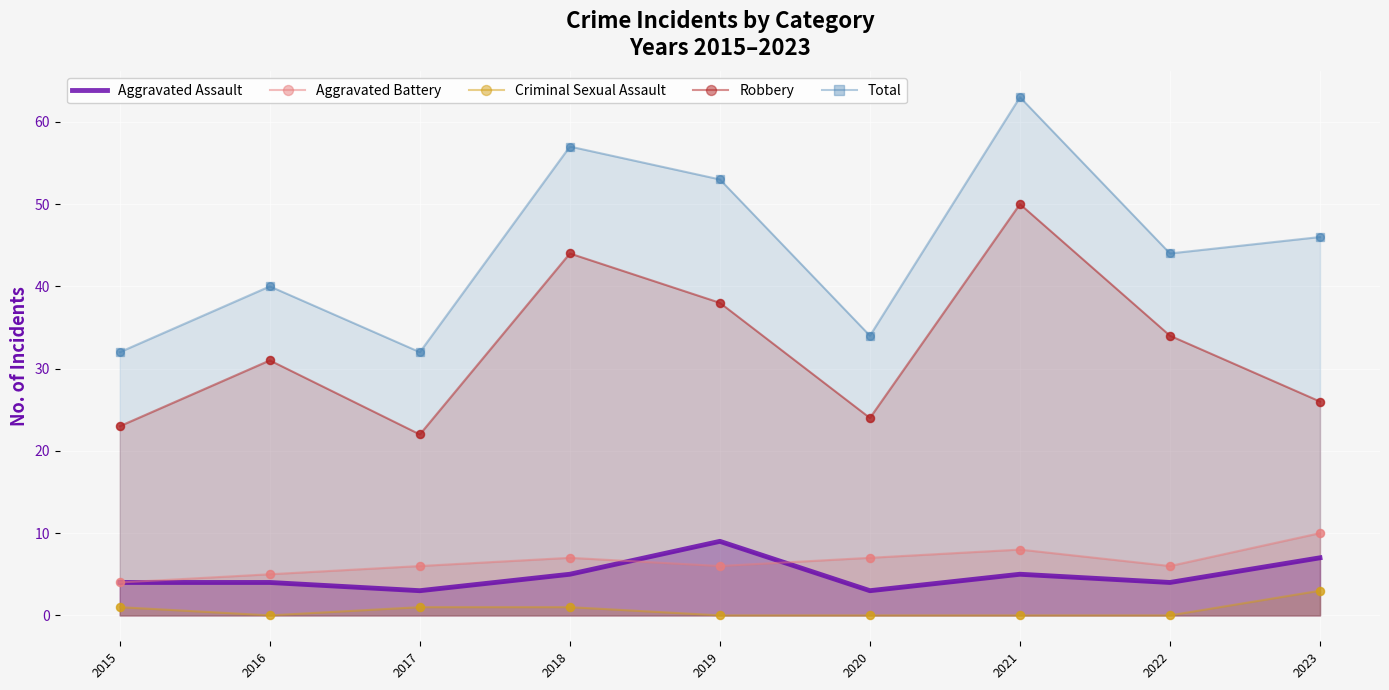

Which series reaches the maximum Y coordinate?

Total